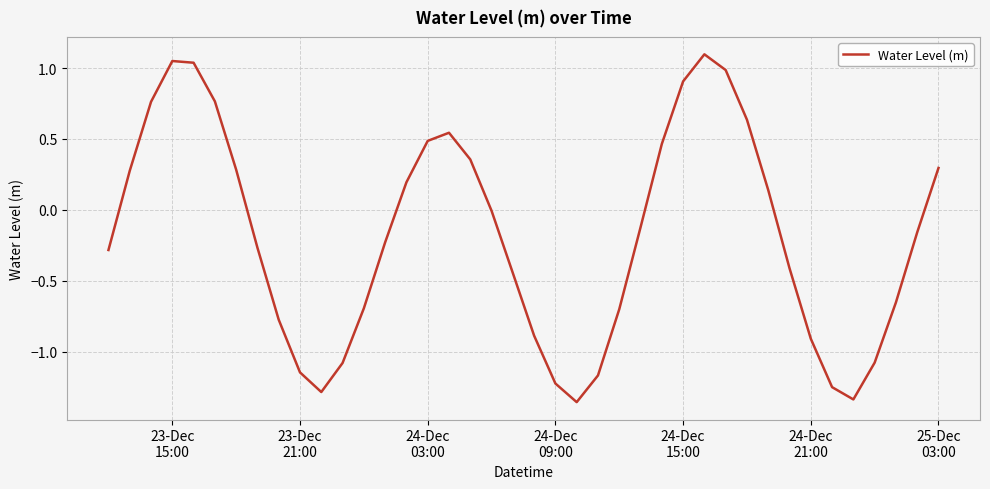

What is the difference between the maximum and minimum values?

2.5